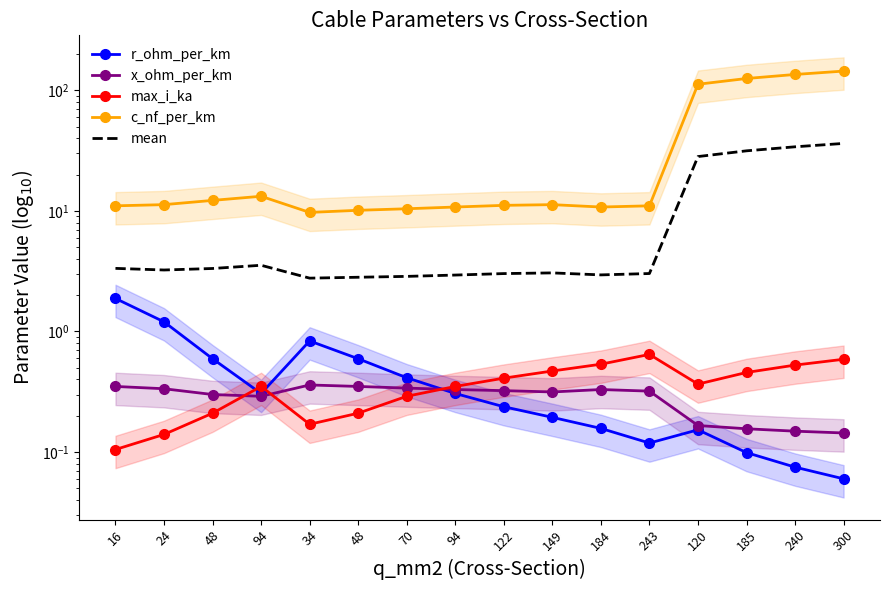

Which series changed the most between 94 and 120?

c_nf_per_km